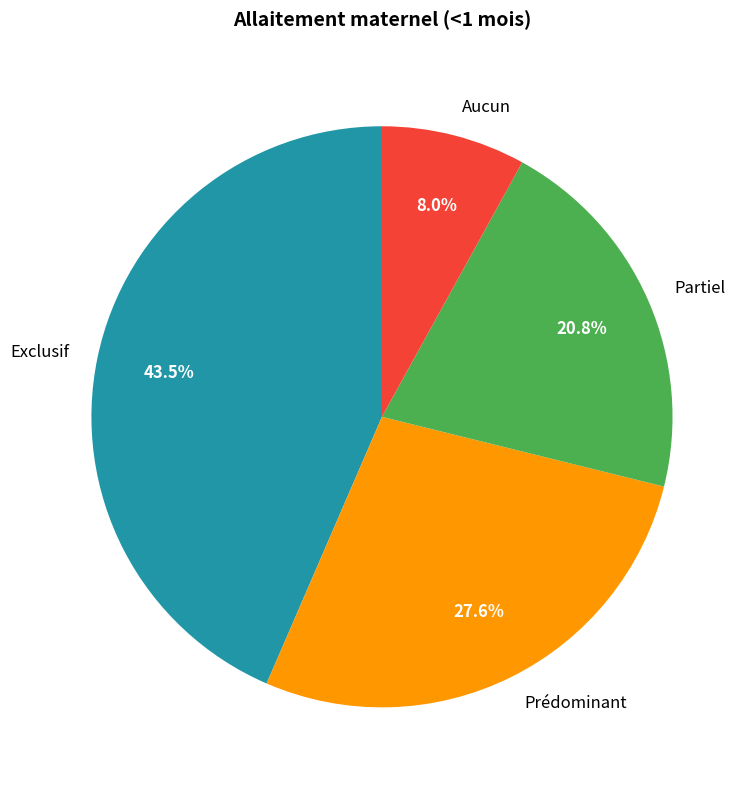

Count the number of slices in the pie.

4